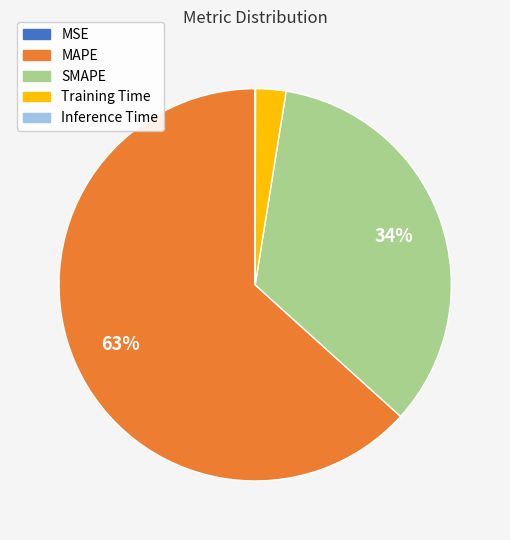

Is it true that Training Time is 3% of the pie?

True